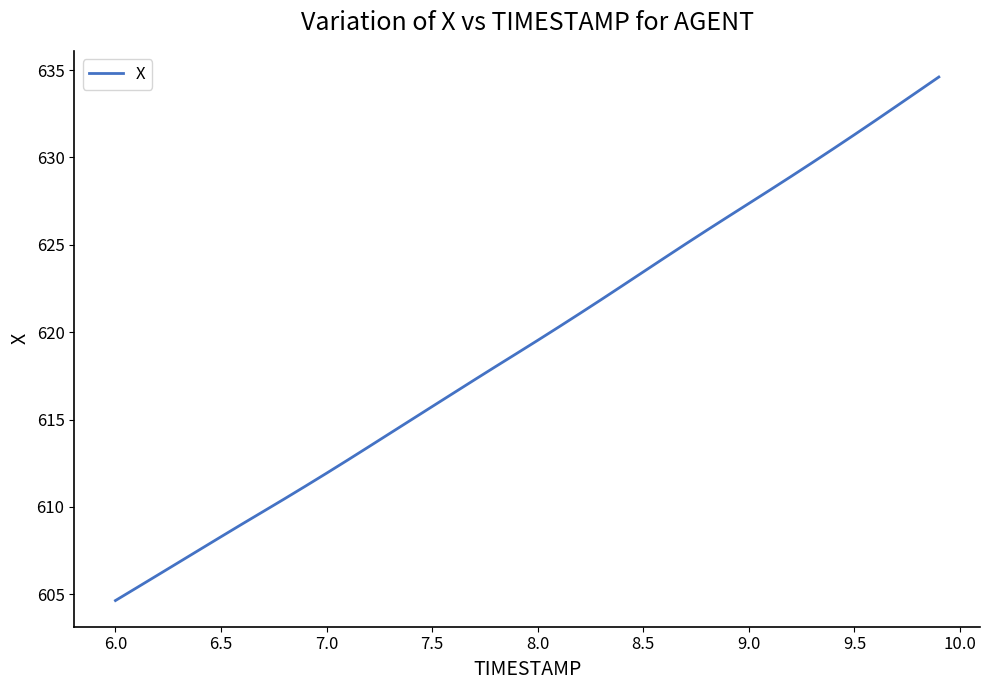

What is the minimum value shown in the chart?

604.6